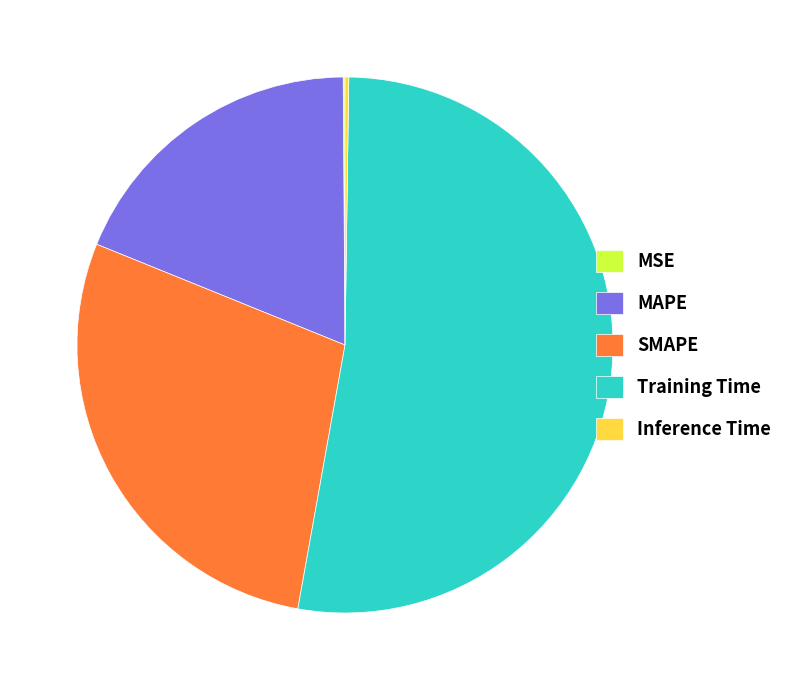

Which category accounts for the majority?

Training Time